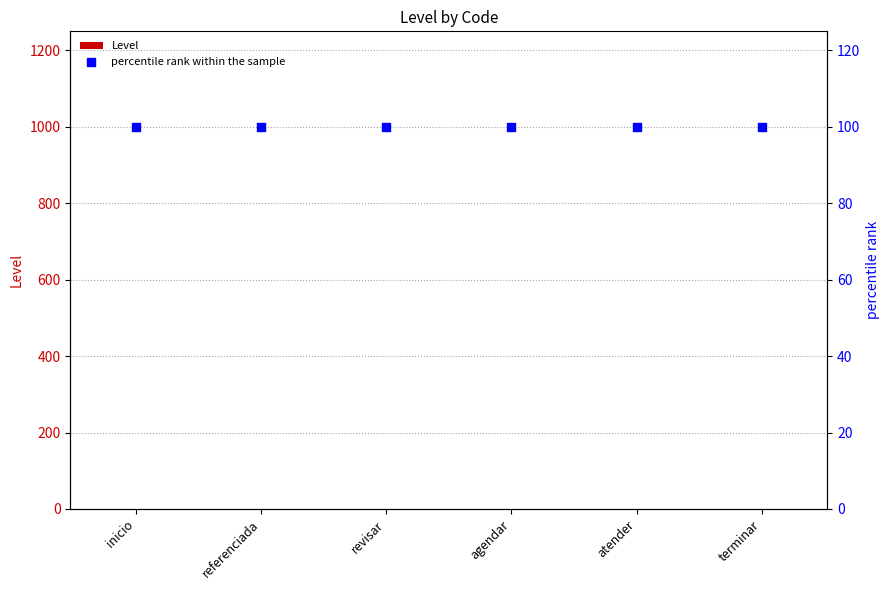

Which series reaches the maximum Y coordinate?

percentile rank within the sample